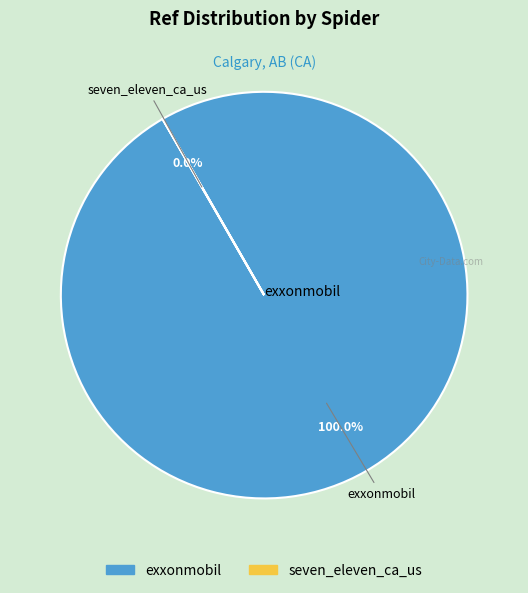

What is the largest slice in the pie chart?

exxonmobil